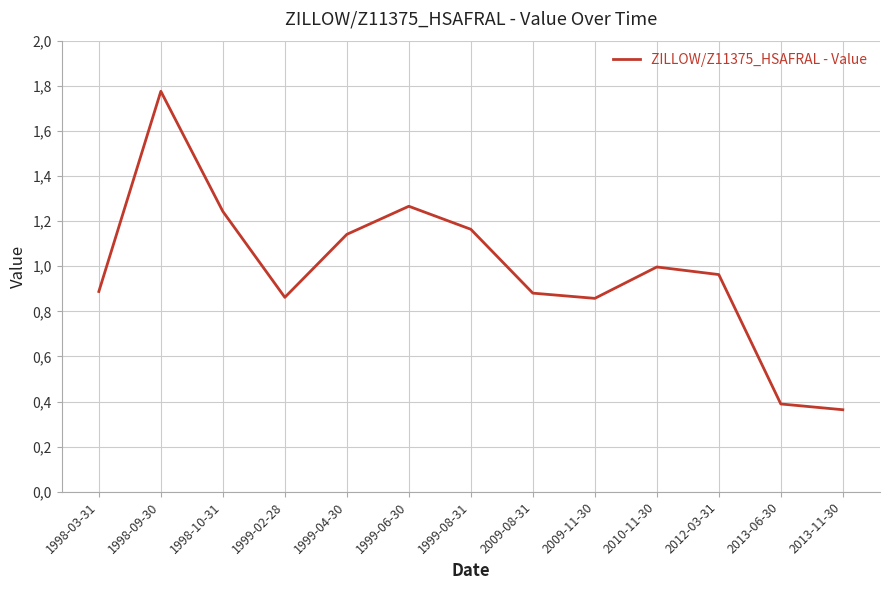

What is the smallest value displayed?

0.4